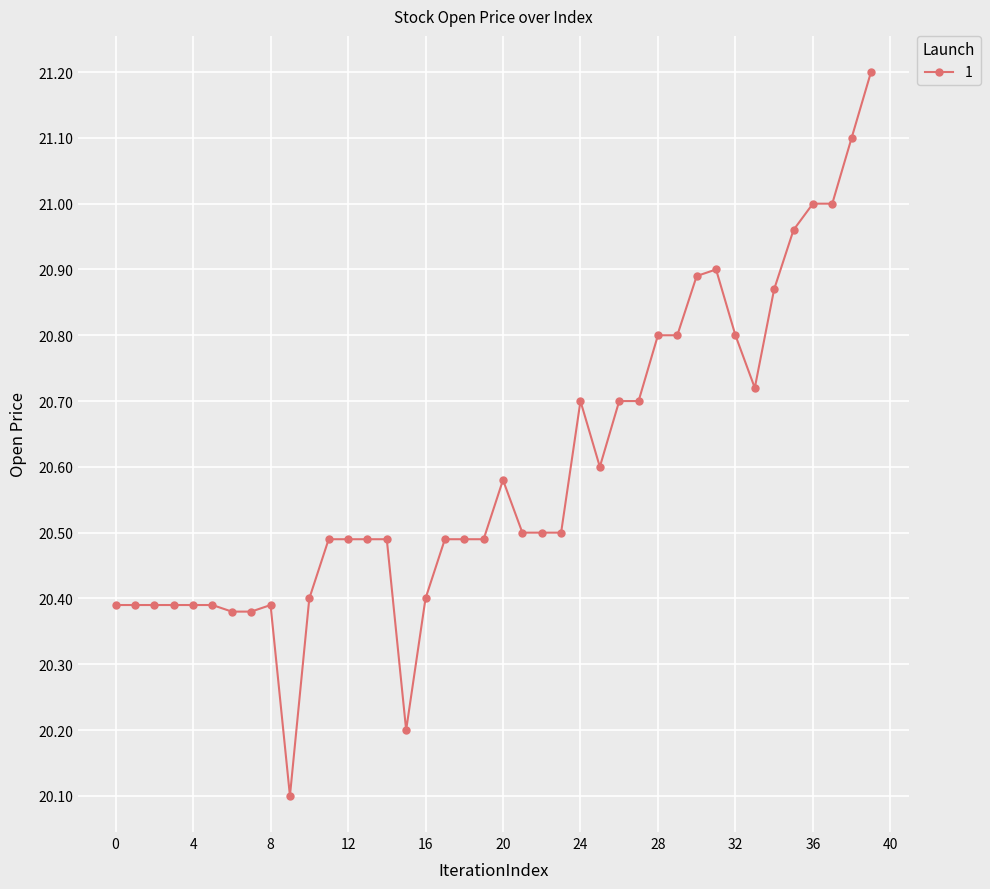

True or false: the data has more than 2 interior local peaks.

True